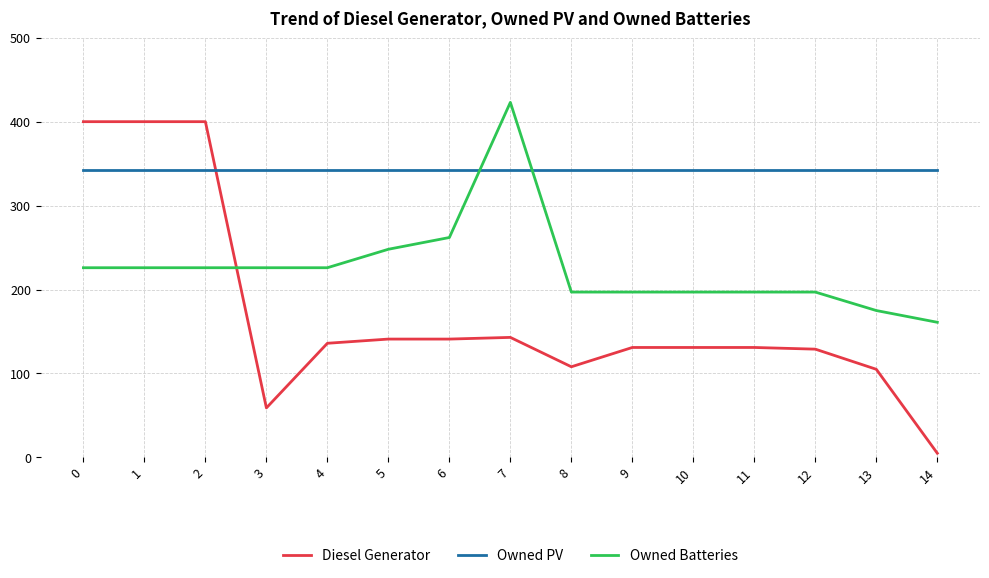

Reading left to right, what are all the values shown in this chart?

Diesel Generator: 0=400	1=400	2=400	3=59	4=136	5=141	6=141	7=143	8=108	9=131	10=131	11=131	12=129	13=105	14=5
Owned PV: 0=342	1=342	2=342	3=342	4=342	5=342	6=342	7=342	8=342	9=342	10=342	11=342	12=342	13=342	14=342
Owned Batteries: 0=226	1=226	2=226	3=226	4=226	5=248	6=262	7=423	8=197	9=197	10=197	11=197	12=197	13=175	14=161